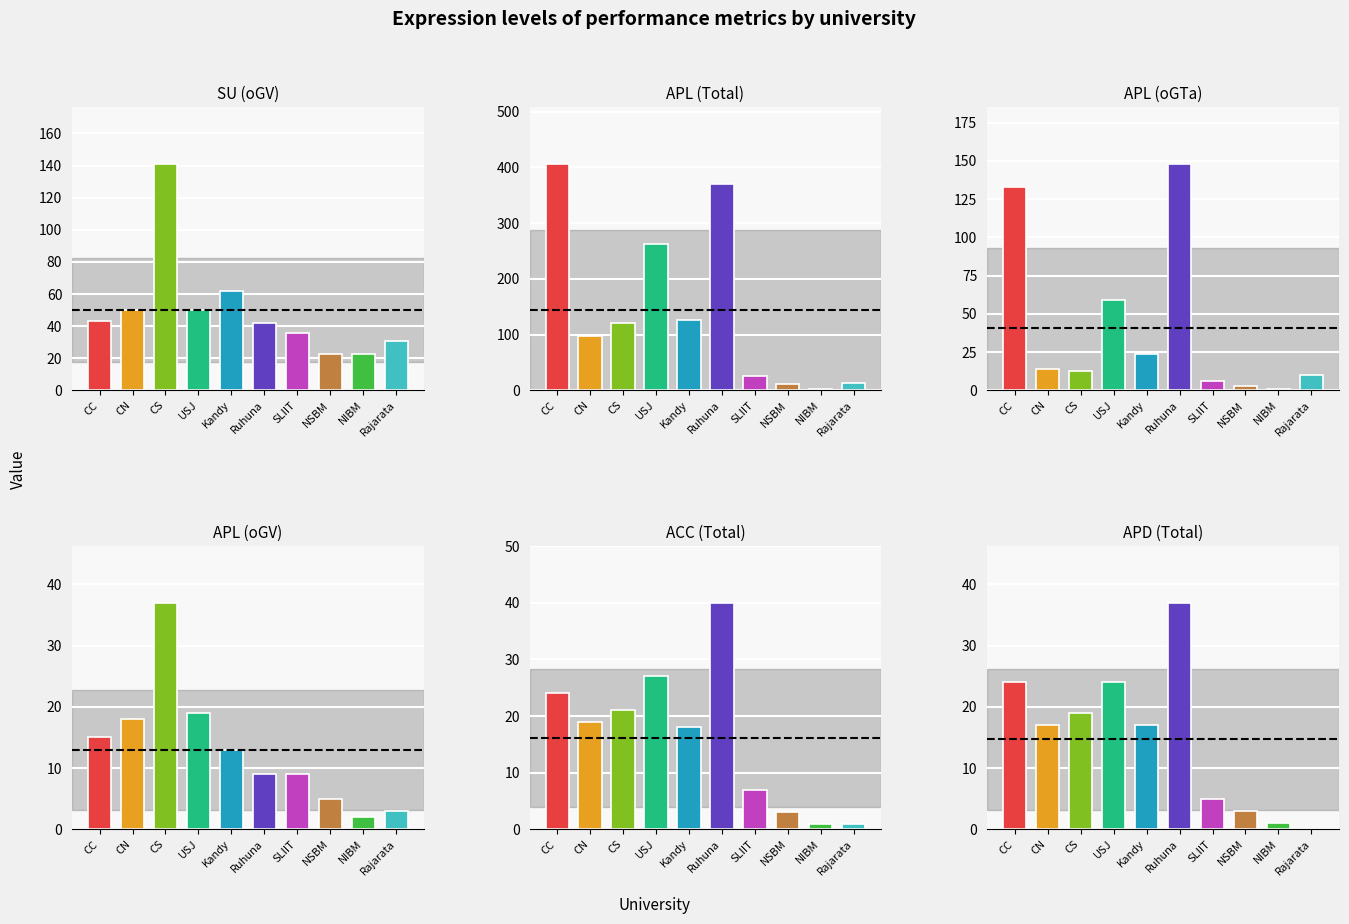

What is the average value of the APL (oGTa) series?

41